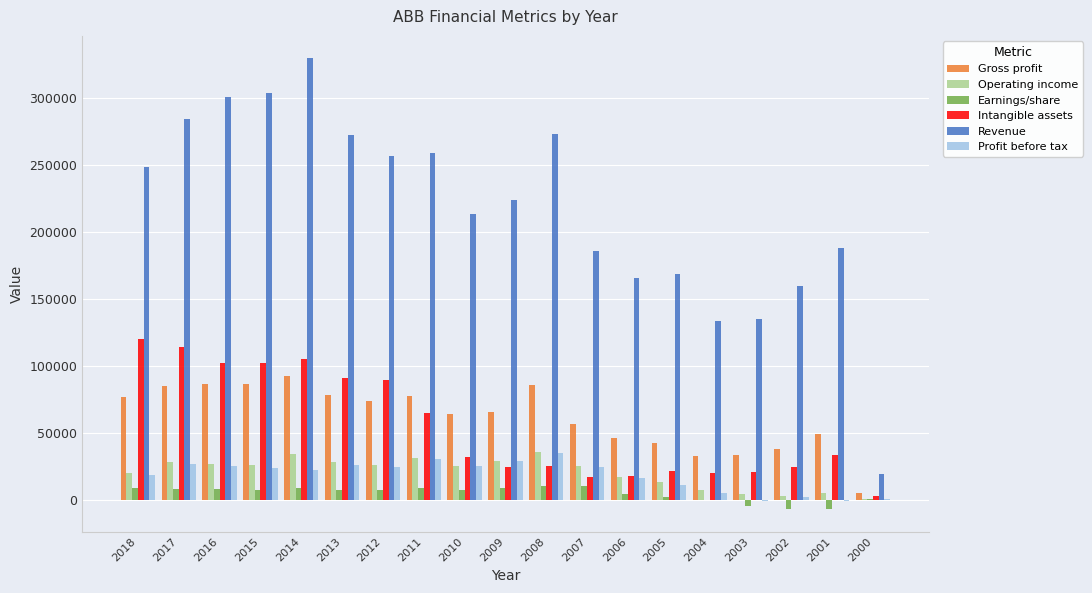

What is the sum of the Gross profit values at 2015 and 2010?

151163.1